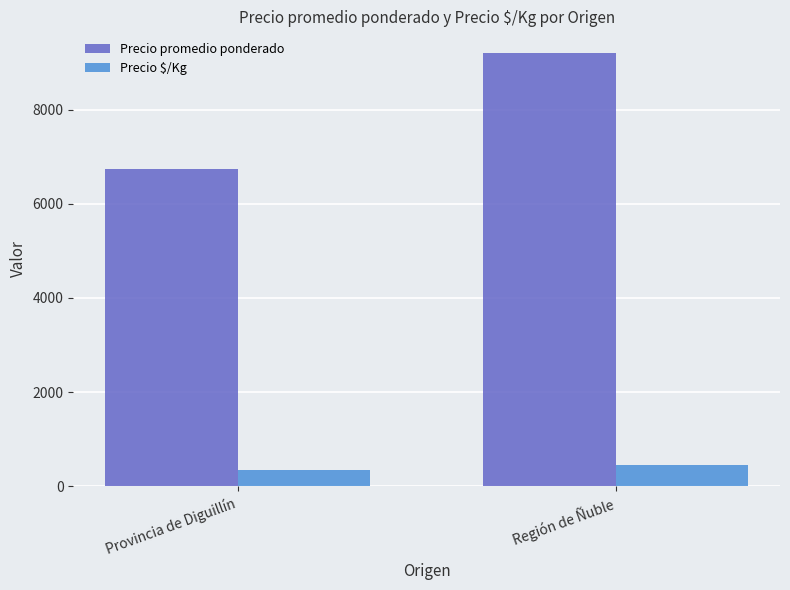

What is the maximum value for Precio promedio ponderado?

9208